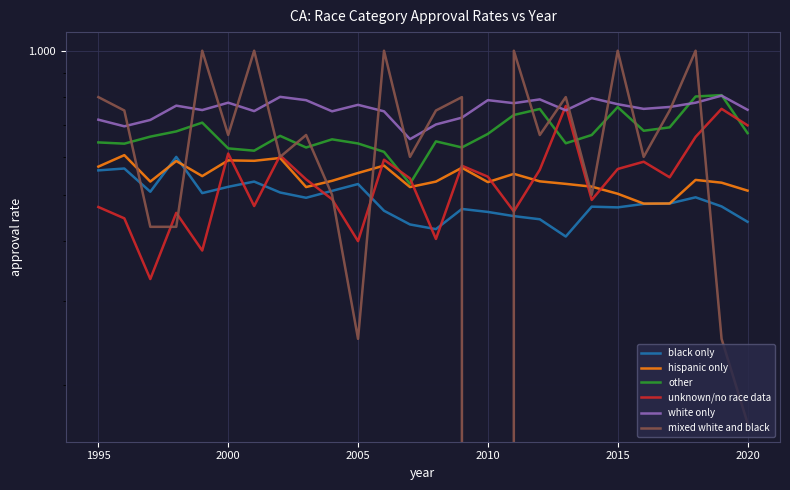

True or false: hispanic only and other intersect in this chart.

False